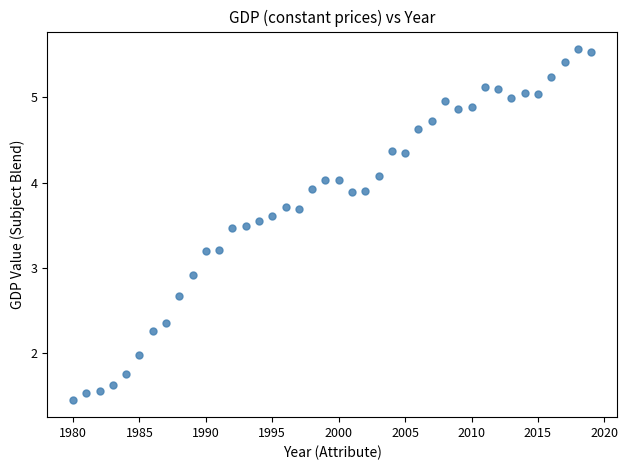

What is the range of Y values (max minus min)?

4.1